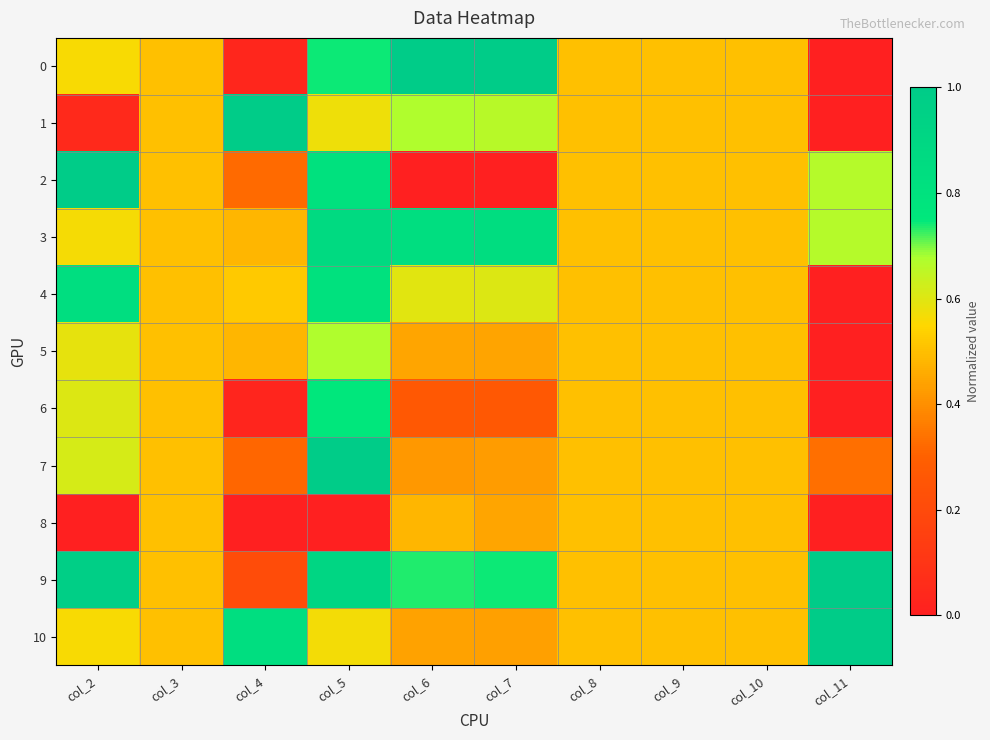

Reading right to left, list all the values displayed in this chart.

0: col_11=0.0	col_10=0.5	col_9=0.5	col_8=0.5	col_7=1.0	col_6=1.0	col_5=0.7	col_4=0.0	col_3=0.5	col_2=0.6
1: col_11=0.0	col_10=0.5	col_9=0.5	col_8=0.5	col_7=0.7	col_6=0.7	col_5=0.6	col_4=1.0	col_3=0.5	col_2=0.0
2: col_11=0.7	col_10=0.5	col_9=0.5	col_8=0.5	col_7=0.0	col_6=0.0	col_5=0.8	col_4=0.3	col_3=0.5	col_2=1.0
3: col_11=0.7	col_10=0.5	col_9=0.5	col_8=0.5	col_7=0.8	col_6=0.8	col_5=0.9	col_4=0.5	col_3=0.5	col_2=0.6
4: col_11=0.0	col_10=0.5	col_9=0.5	col_8=0.5	col_7=0.6	col_6=0.6	col_5=0.8	col_4=0.5	col_3=0.5	col_2=0.8
5: col_11=0.0	col_10=0.5	col_9=0.5	col_8=0.5	col_7=0.4	col_6=0.4	col_5=0.7	col_4=0.5	col_3=0.5	col_2=0.6
6: col_11=0.0	col_10=0.5	col_9=0.5	col_8=0.5	col_7=0.3	col_6=0.3	col_5=0.8	col_4=0.0	col_3=0.5	col_2=0.6
7: col_11=0.3	col_10=0.5	col_9=0.5	col_8=0.5	col_7=0.4	col_6=0.4	col_5=1.0	col_4=0.3	col_3=0.5	col_2=0.6
8: col_11=0.0	col_10=0.5	col_9=0.5	col_8=0.5	col_7=0.4	col_6=0.5	col_5=0.0	col_4=0.0	col_3=0.5	col_2=0.0
9: col_11=1.0	col_10=0.5	col_9=0.5	col_8=0.5	col_7=0.7	col_6=0.7	col_5=0.9	col_4=0.2	col_3=0.5	col_2=1.0
10: col_11=1.0	col_10=0.5	col_9=0.5	col_8=0.5	col_7=0.4	col_6=0.4	col_5=0.6	col_4=0.8	col_3=0.5	col_2=0.6